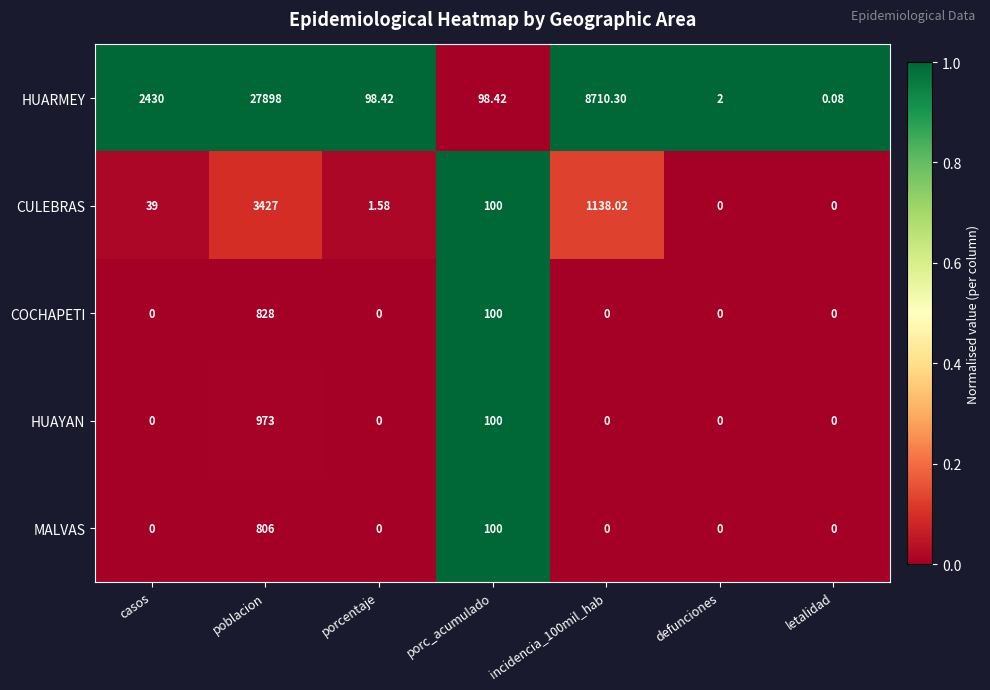

What is the spread (max minus min) of values at porcentaje?

98.4